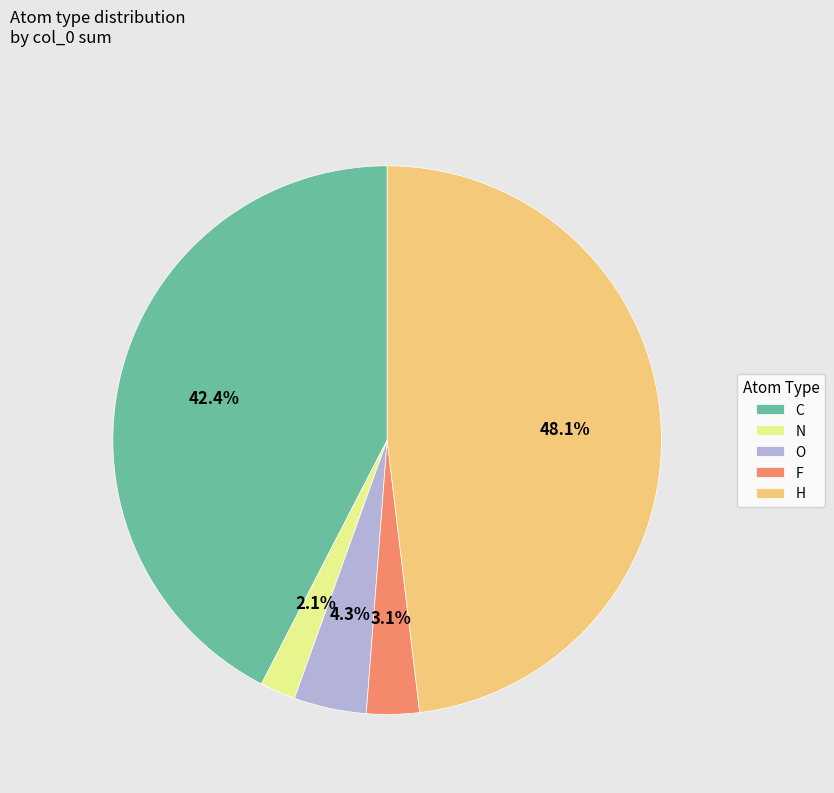

Between H and C, which is larger?

H